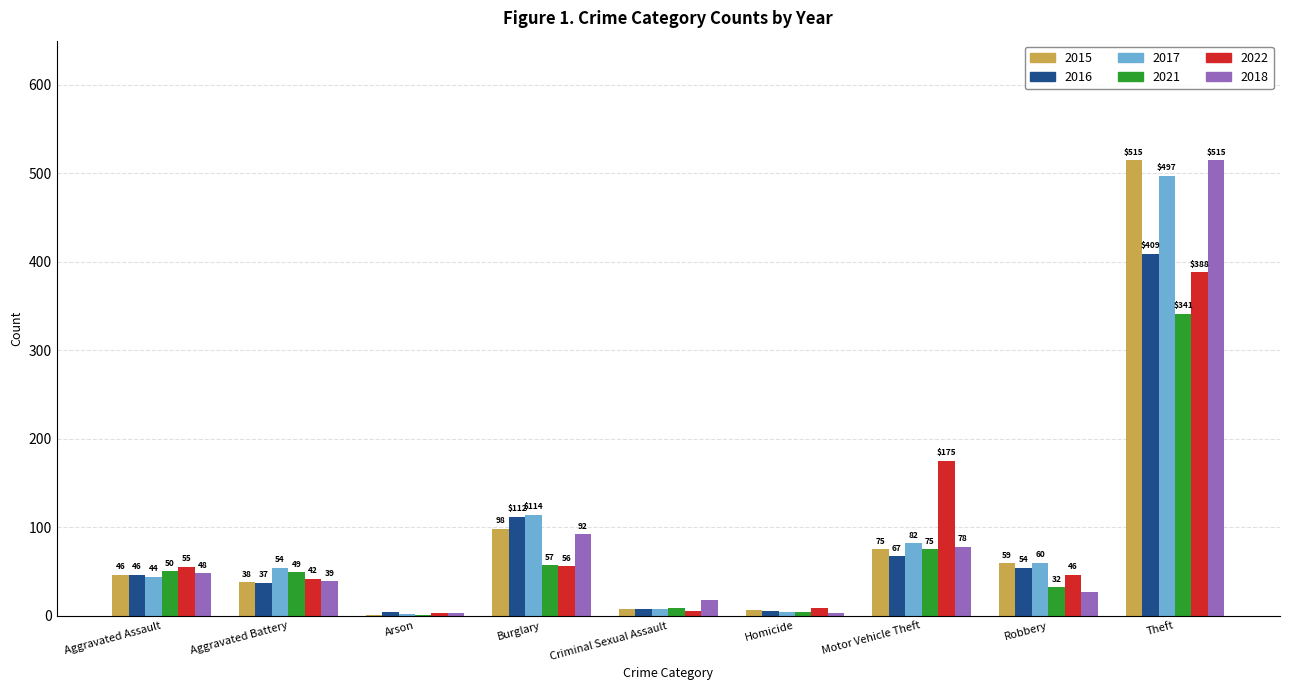

At which label does 2015 reach its peak?

Theft